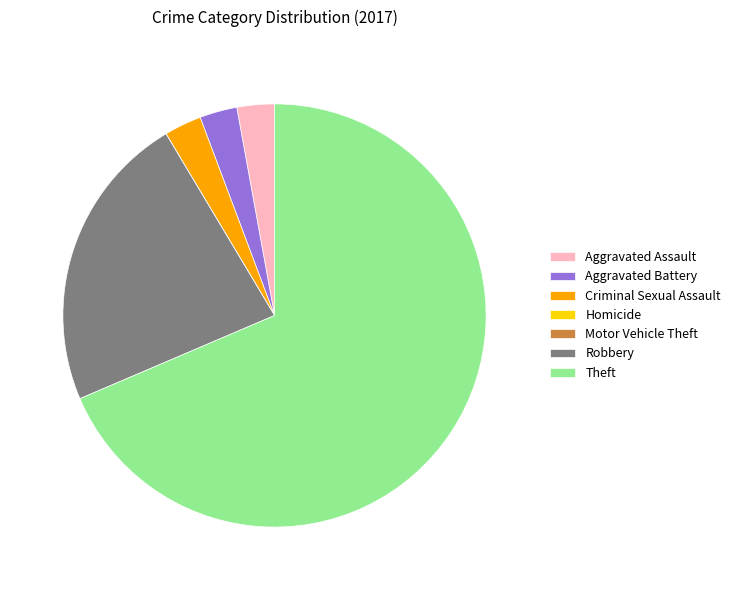

Is there any slice that represents more than half of the pie?

Yes